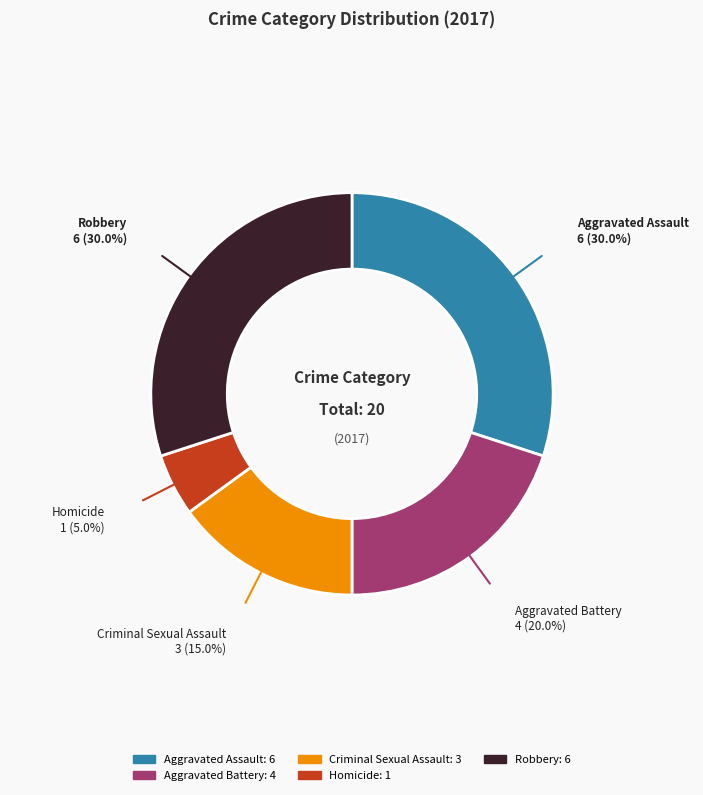

Between Criminal Sexual Assault and Homicide, which is larger?

Criminal Sexual Assault